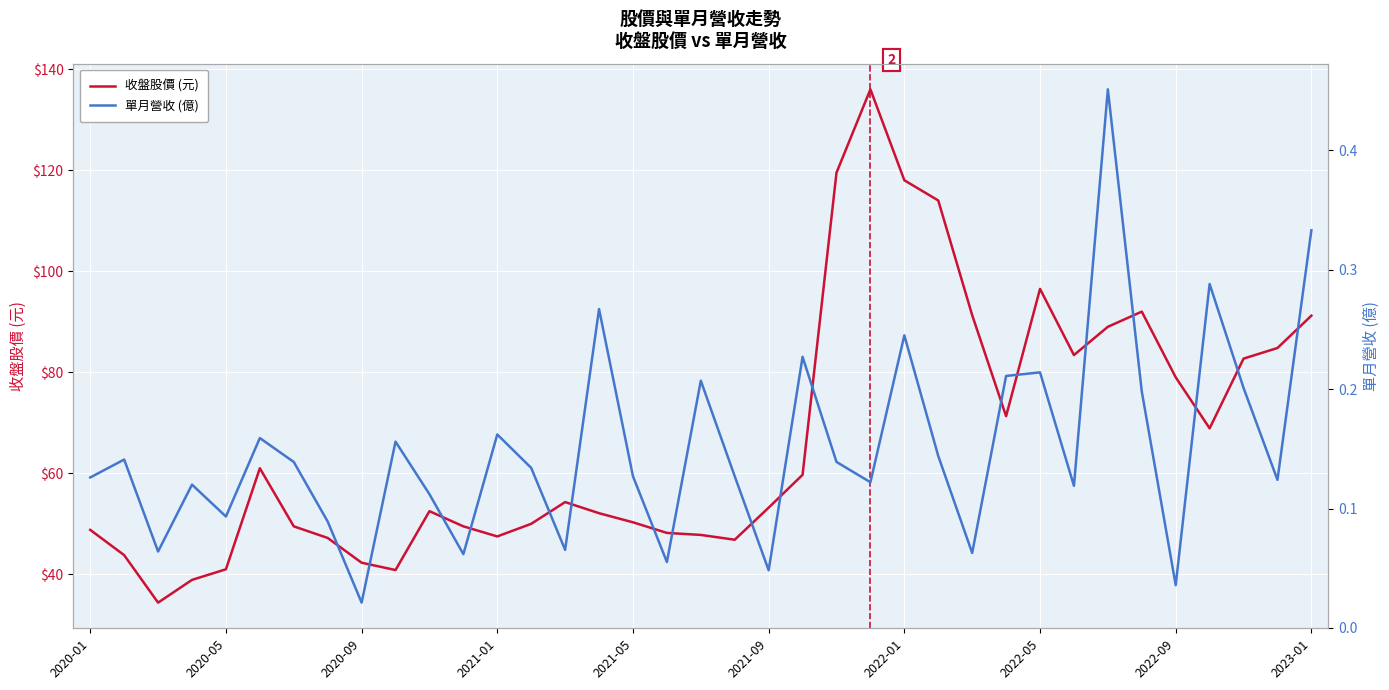

What is the minimum value for 收盤股價 (元)?

34.4